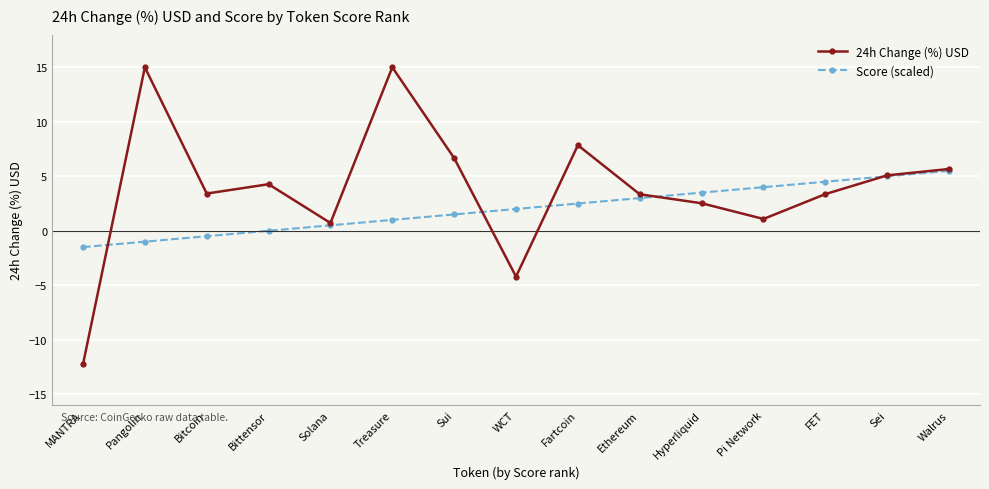

Is this an area chart (filled region under the line)?

No